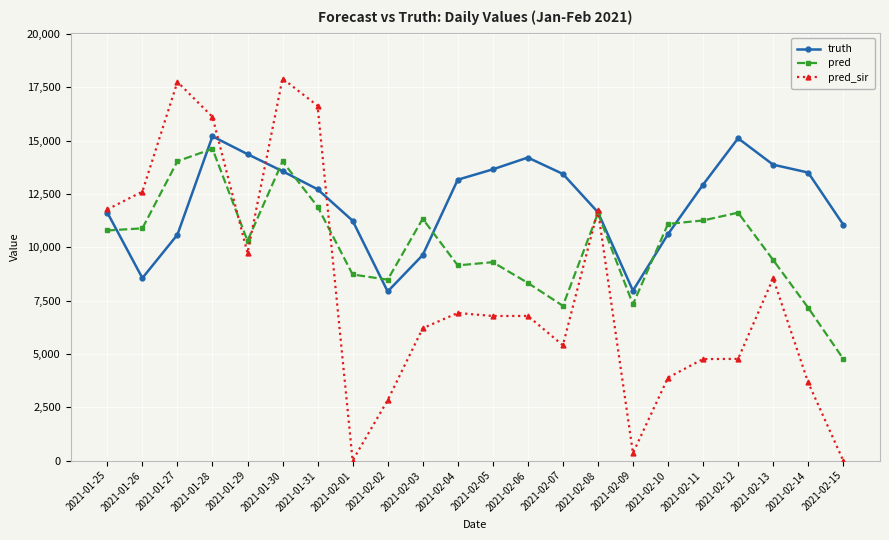

Where is the first local maximum for pred?

2021-01-28